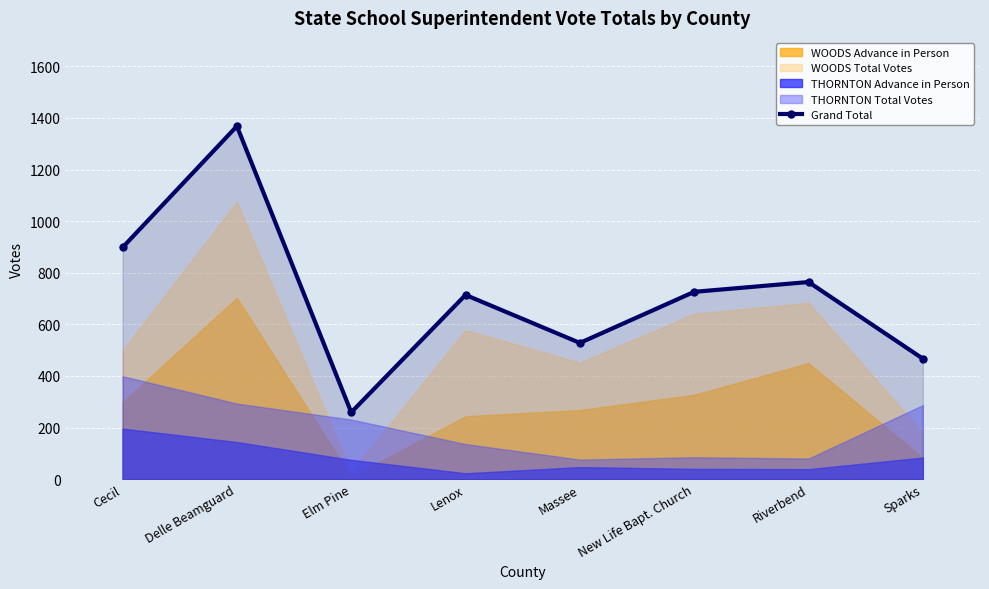

The value at Lenox is 433. True or false?

False